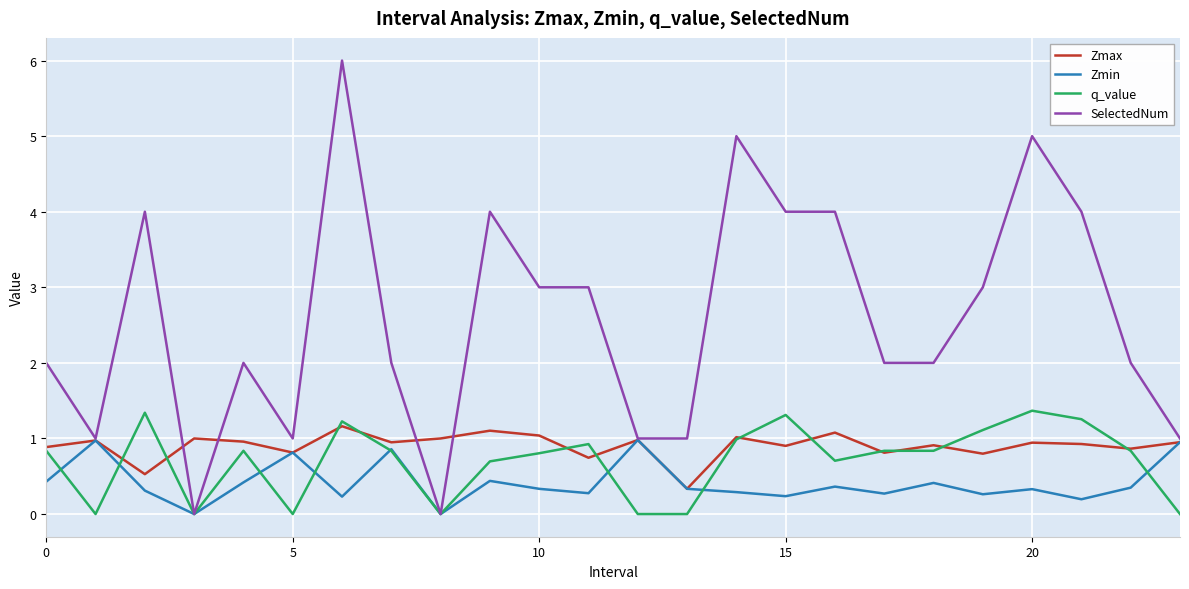

What is the greatest value displayed?

6.0